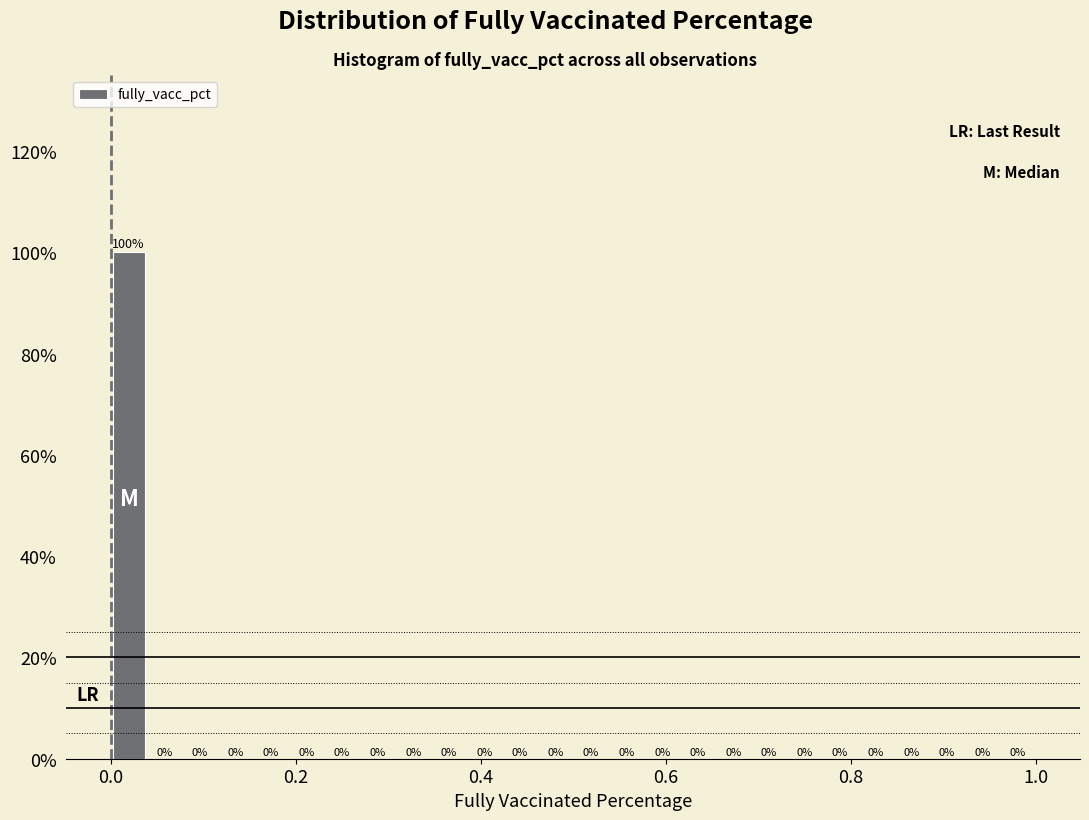

Around what value on the x-axis is the tallest bar? Give the approximate position of its centre, as read against the axis.

0.02